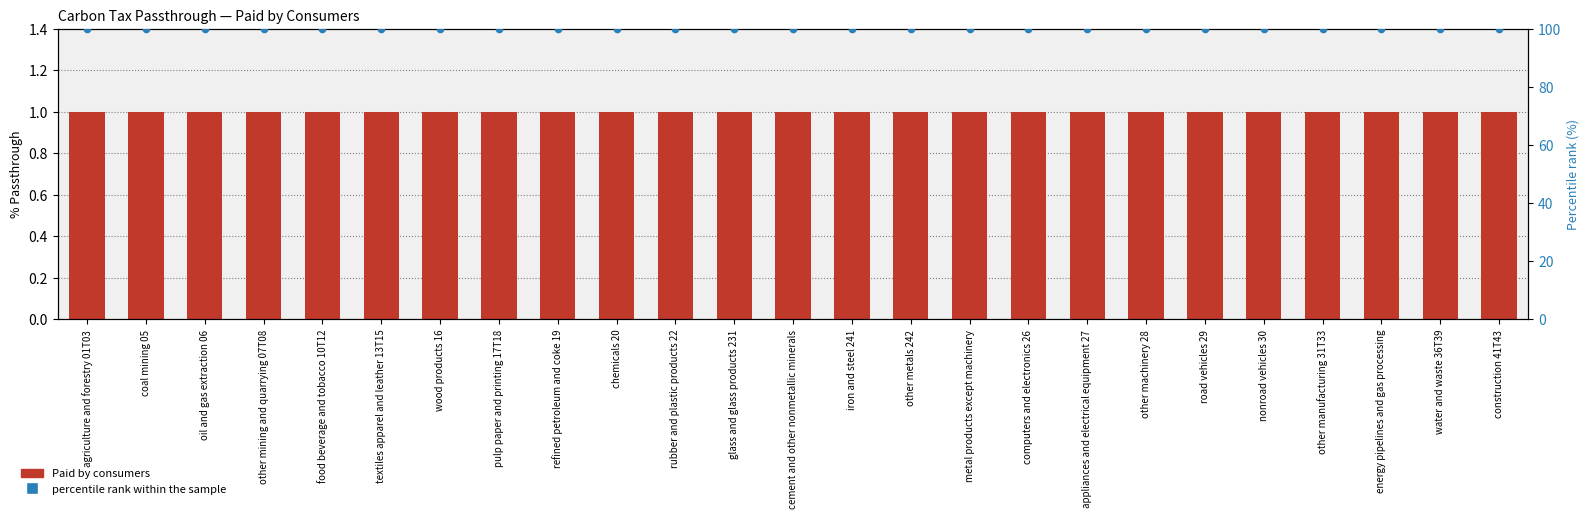

At which category is the sum across all series the highest?

agriculture and forestry 01T03